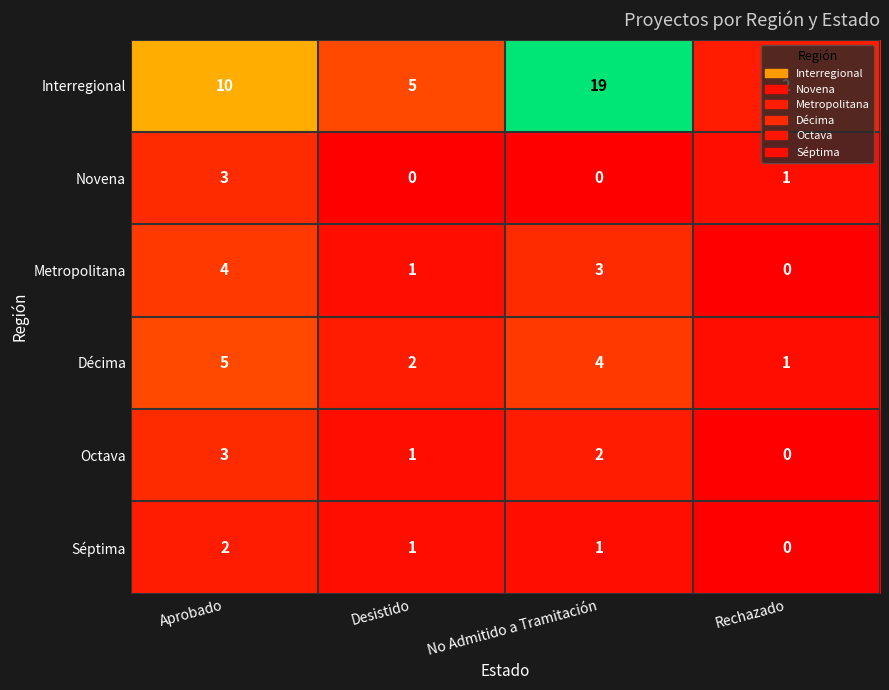

Where does the Séptima series first go above 1?

Aprobado